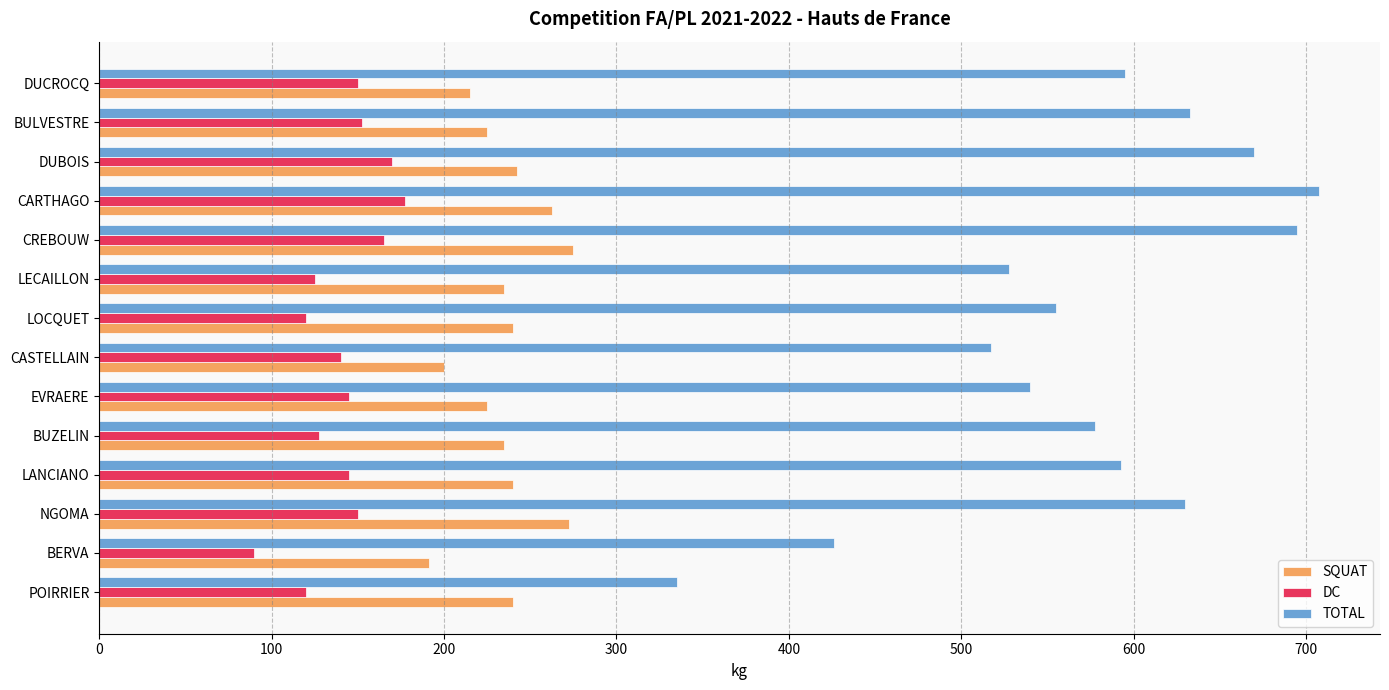

What are all the series names shown in the legend?

SQUAT, DC, TOTAL